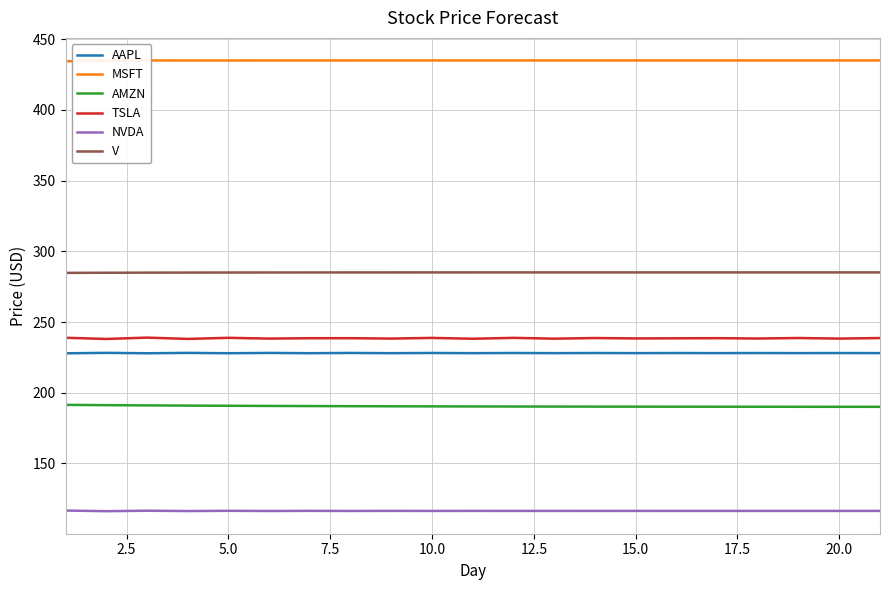

True or false: TSLA and NVDA intersect in this chart.

False